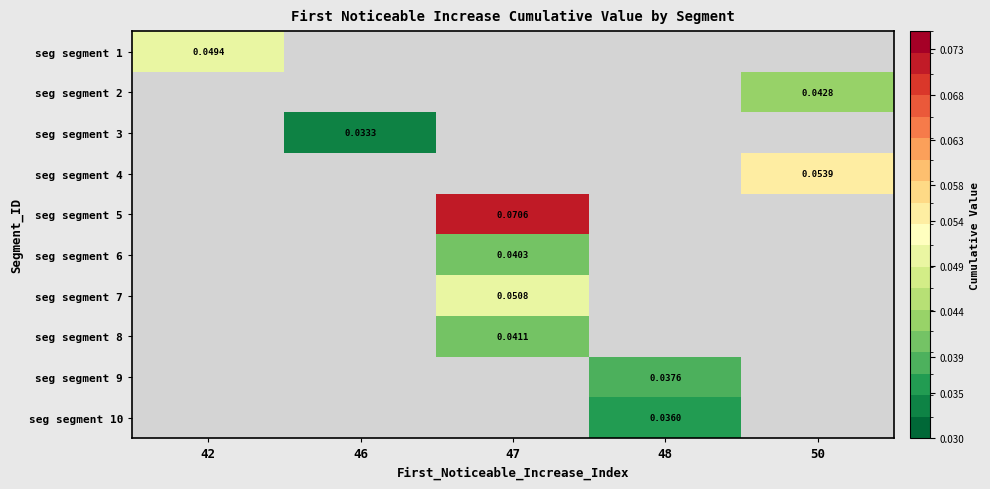

Is the value of seg segment 3 at 50 greater than the value of seg segment 1 at 42?

No